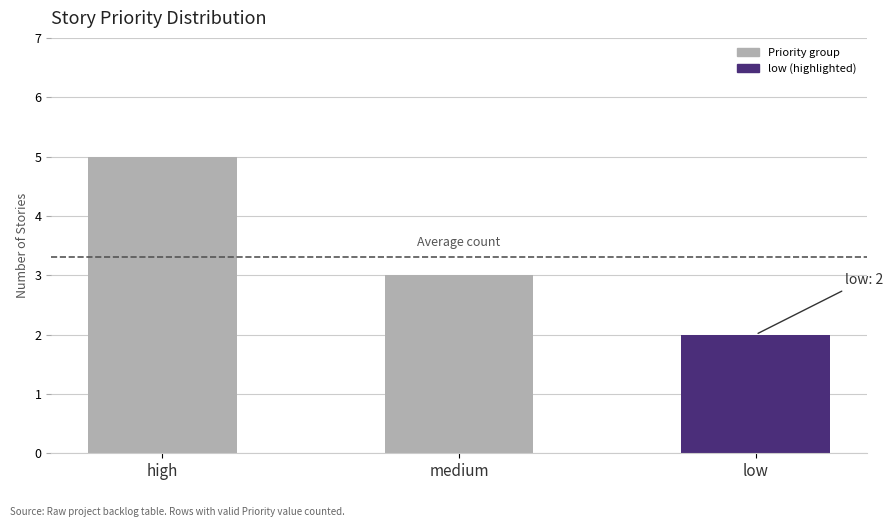

What is the difference between the maximum and minimum values?

3